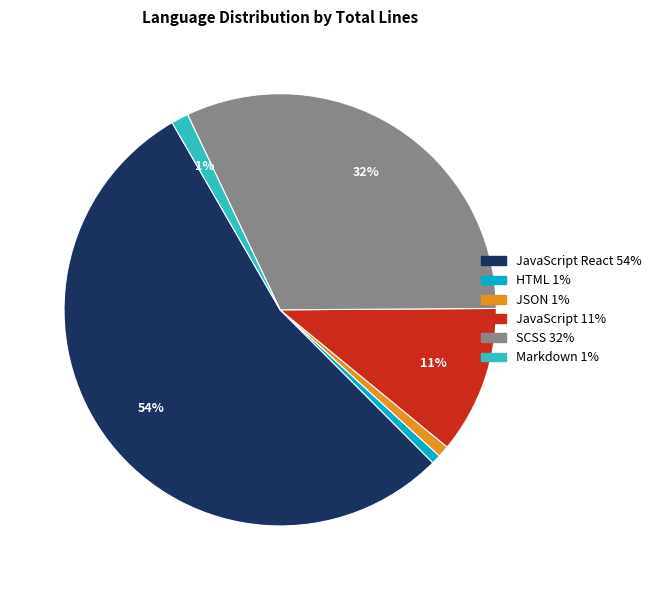

Is there any slice that represents more than half of the pie?

Yes